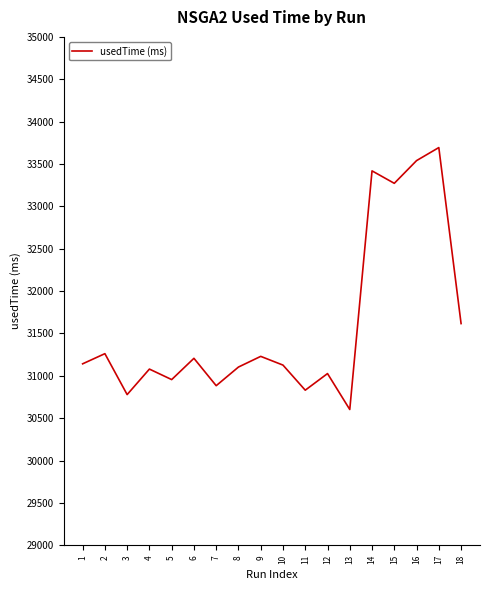

What is the change in value from 3 to 17?

+2915